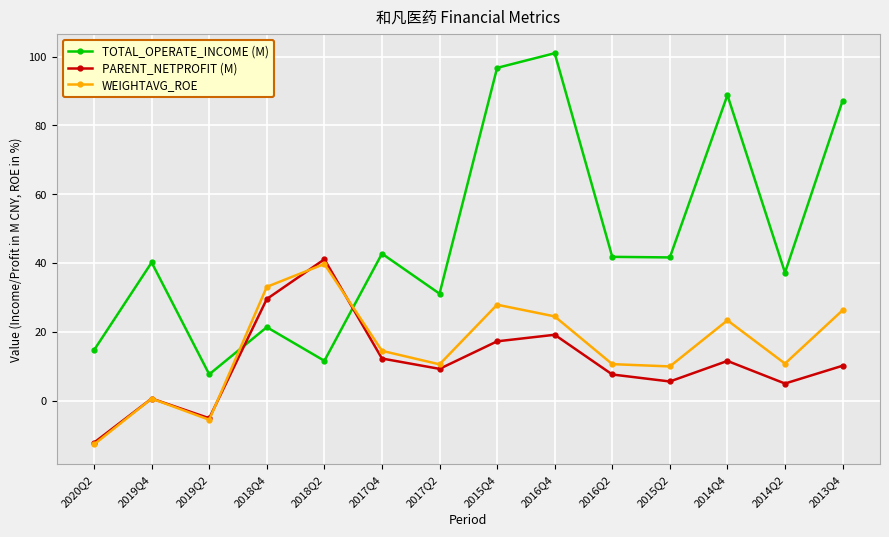

What is the lowest value of the PARENT_NETPROFIT (M) series?

-12.2